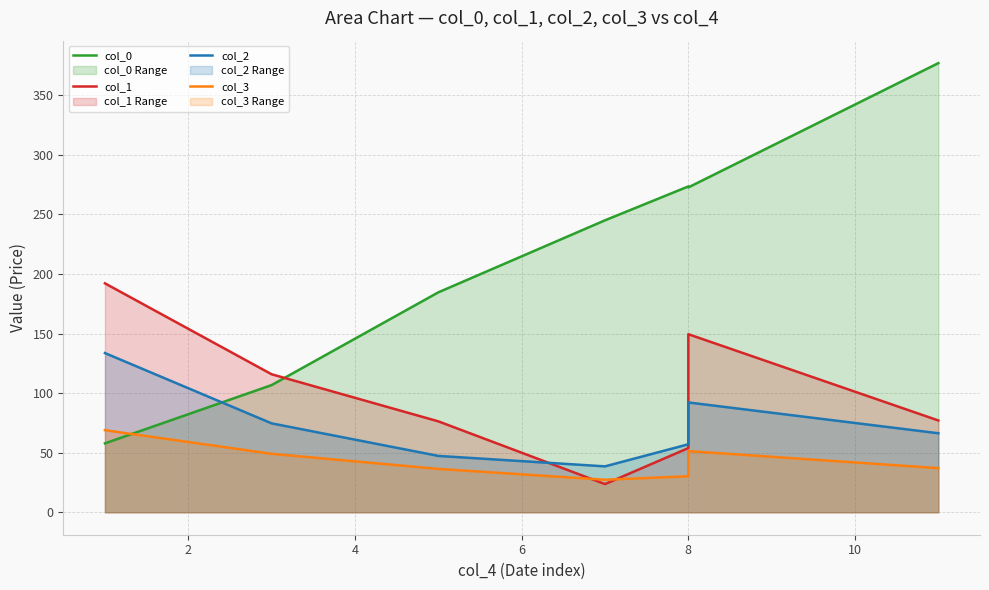

Which series has the largest range (max minus min)?

col_0